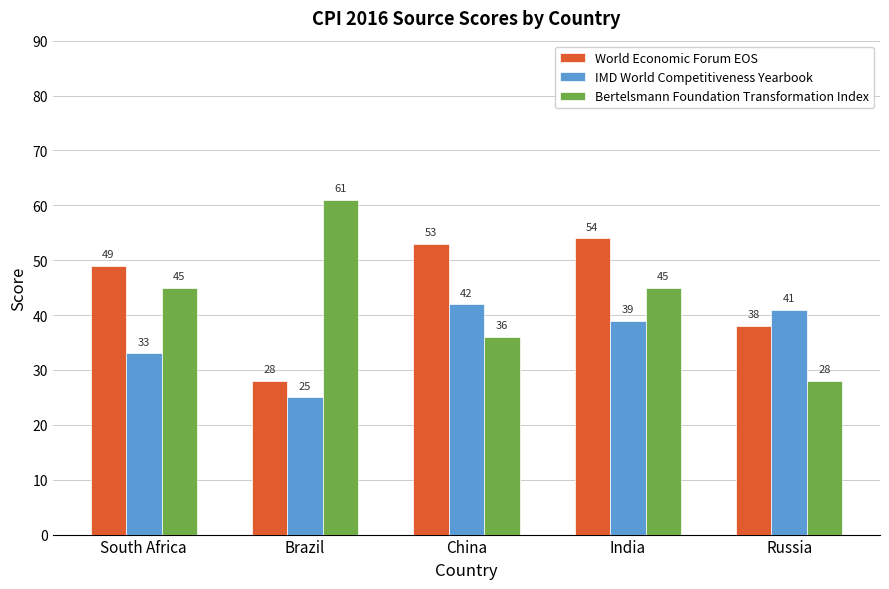

What is the label of the 4th bar from the left?

India